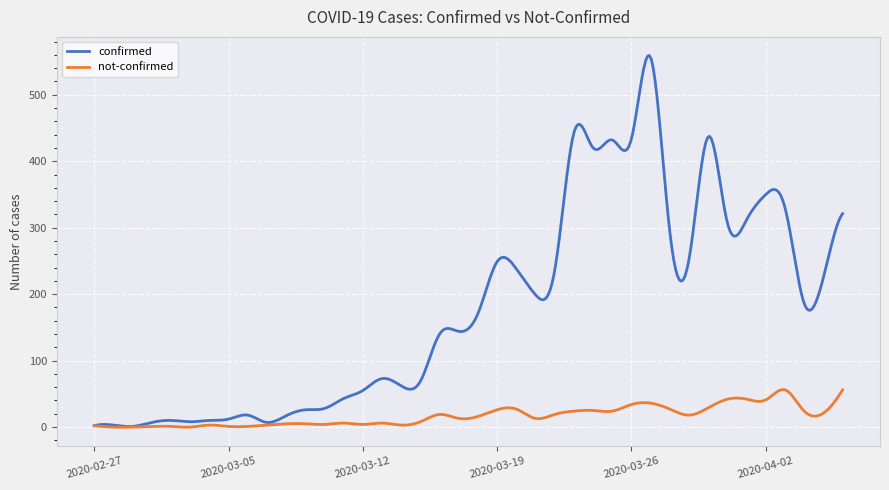

Rank the series by their average value, from highest to lowest.

confirmed, not-confirmed